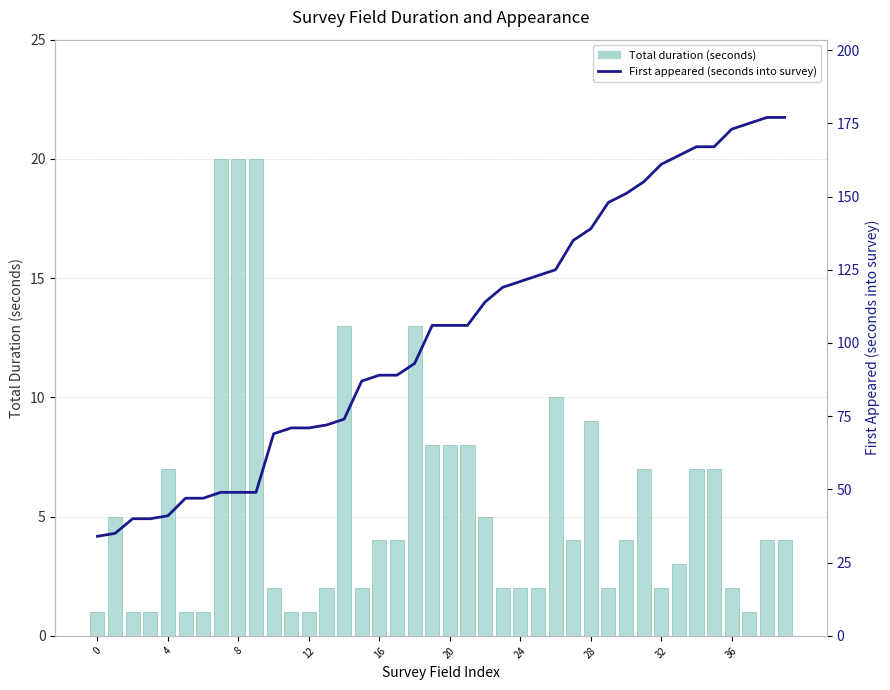

What is the value of the First appeared (seconds into survey) bar at the 1st from the left?

34